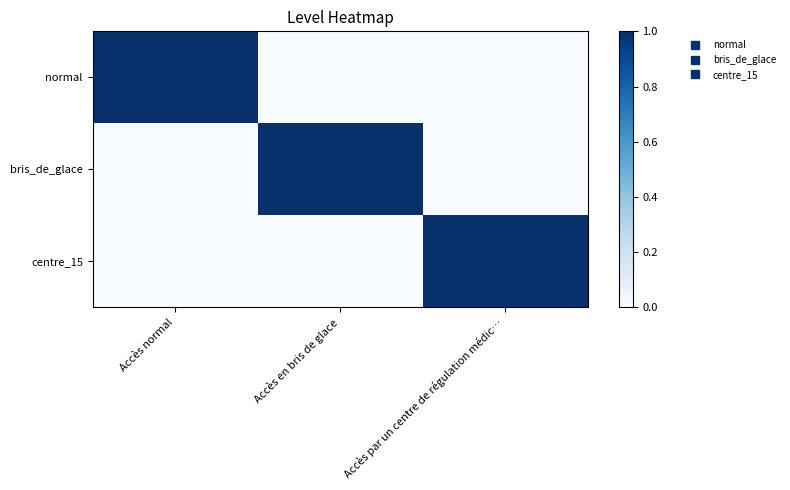

Which label corresponds to the smallest value in the chart?

Accès en bris de glace